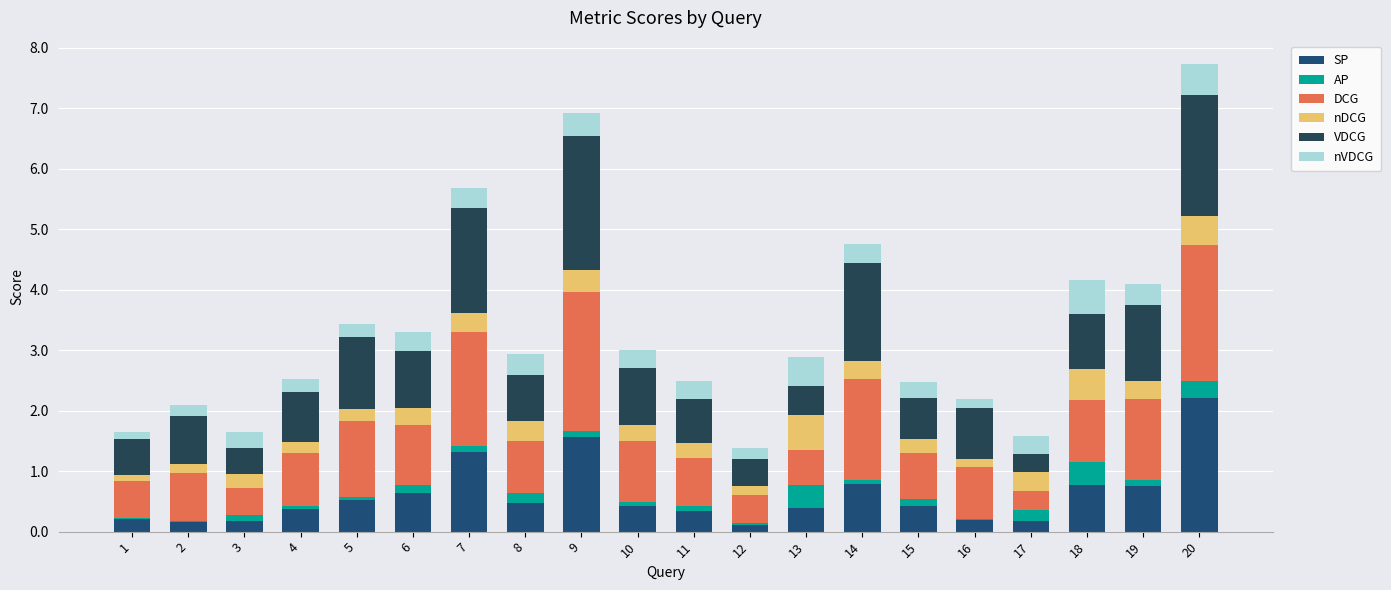

Count the number of data series in this chart.

6